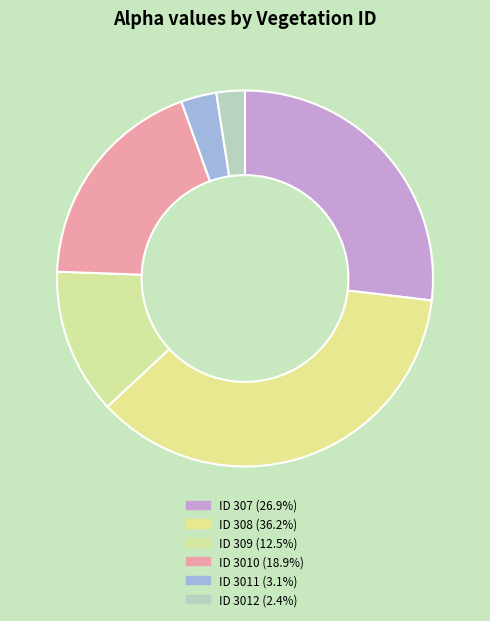

Count the number of slices in the pie.

6